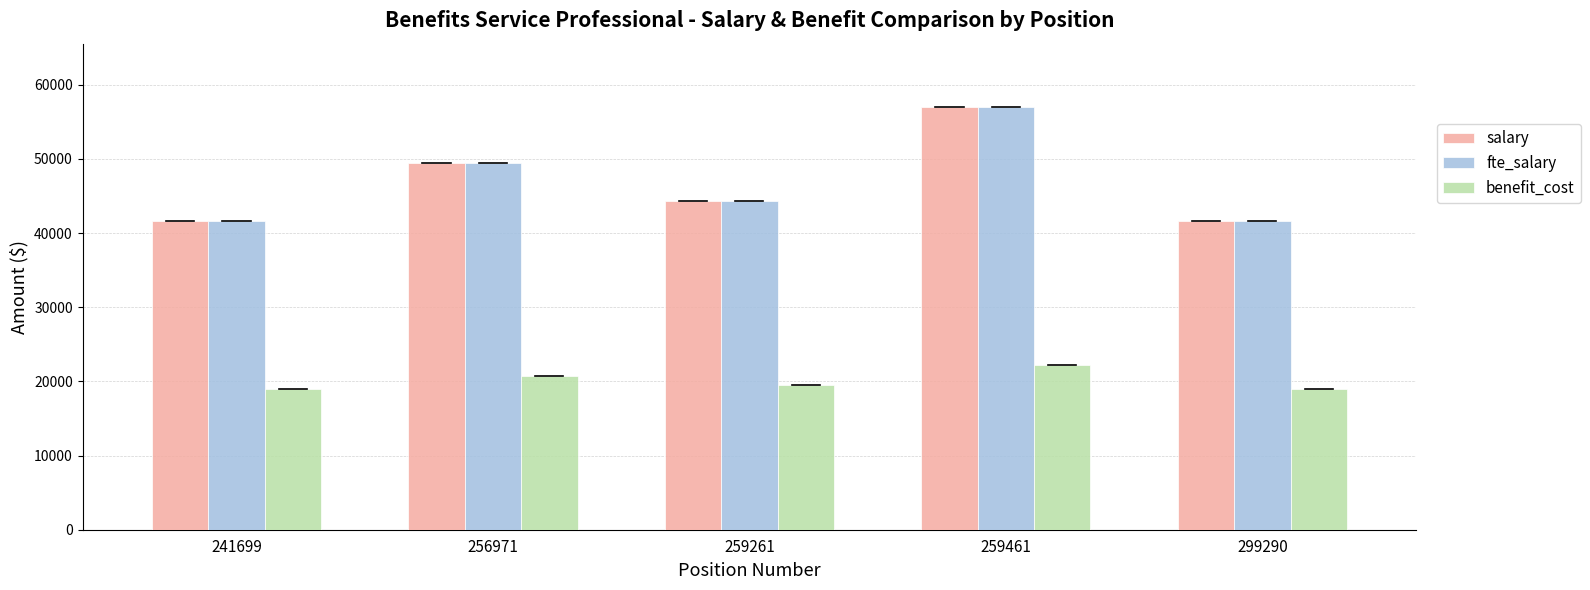

Does the chart contain any negative values?

No